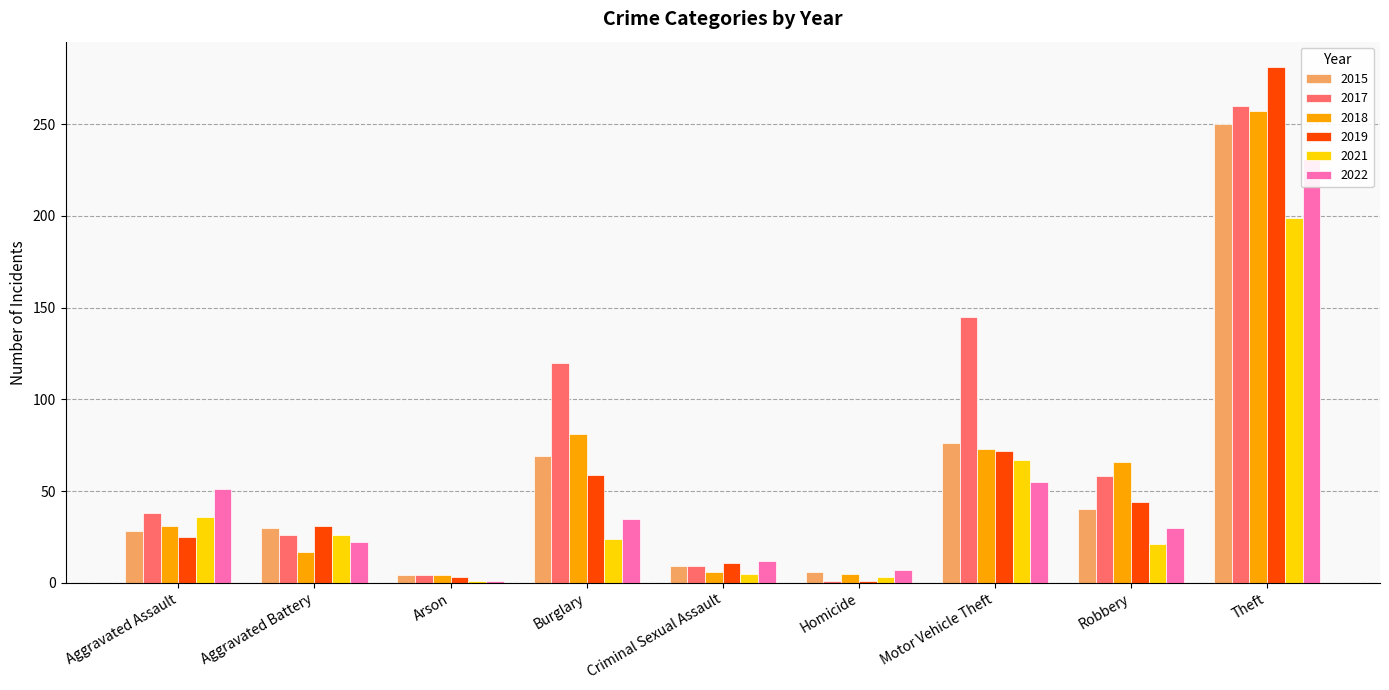

What are all the series names shown in the legend?

2015, 2017, 2018, 2019, 2021, 2022